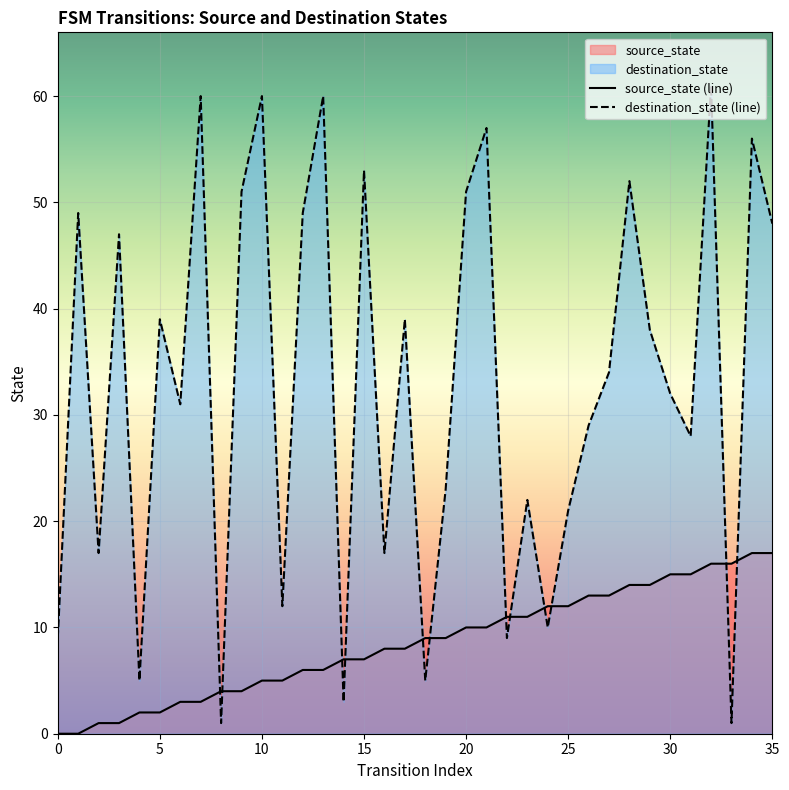

Which series has the widest spread of values?

destination_state (line)